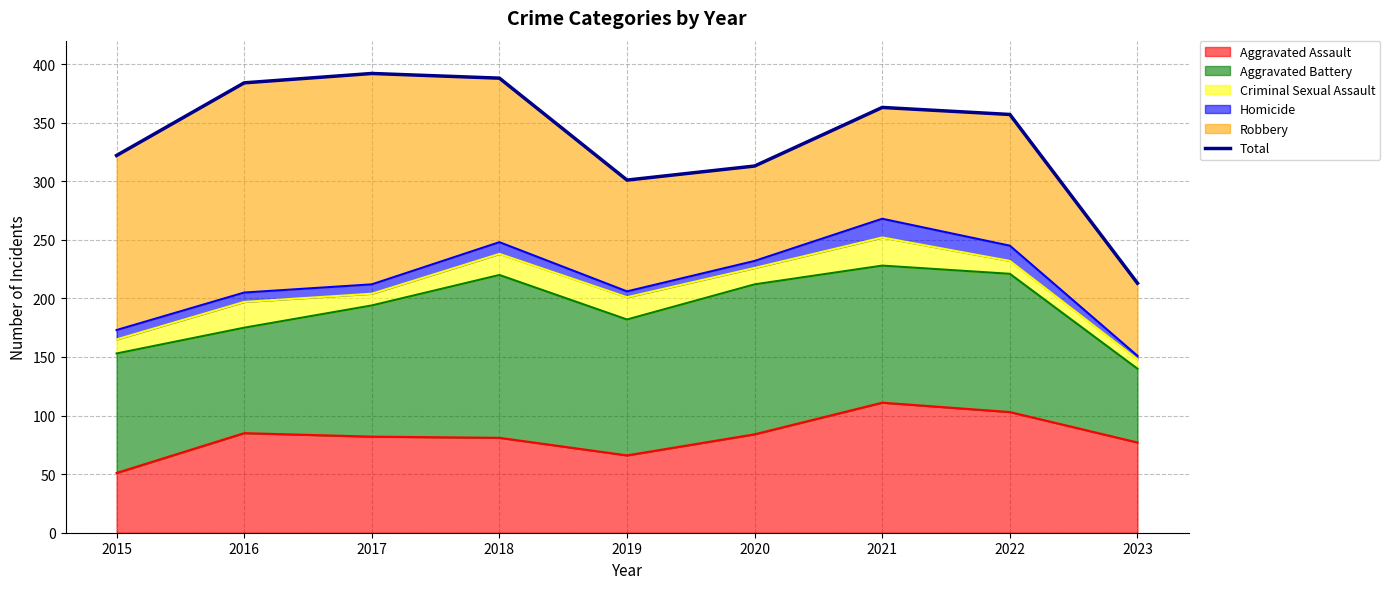

At which label is the value closest to 302?

2019